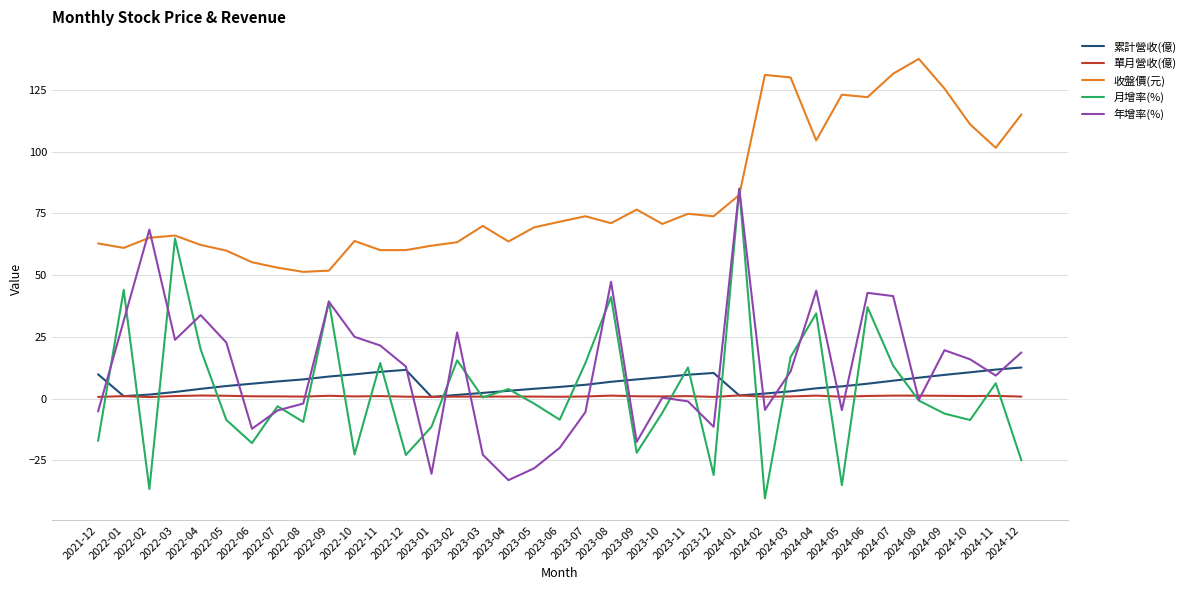

What position from the left is 2023-11?

24